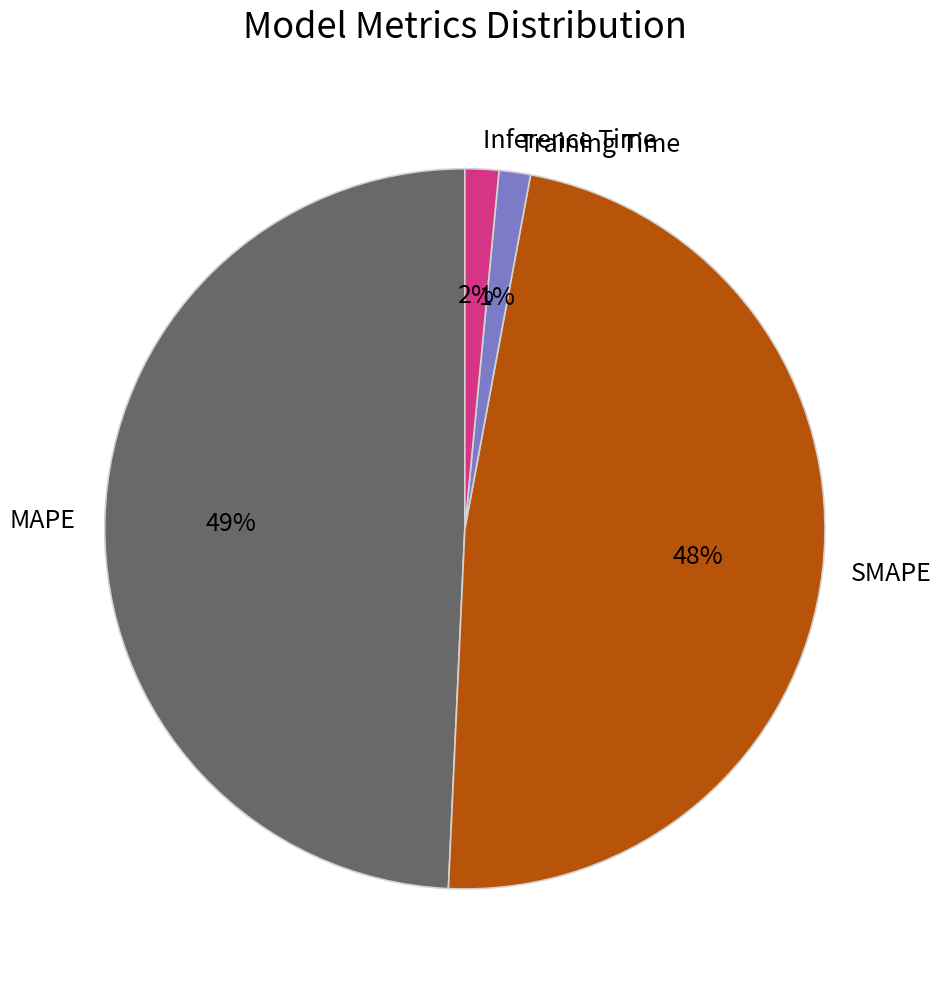

Between SMAPE and Training Time, which is larger?

SMAPE